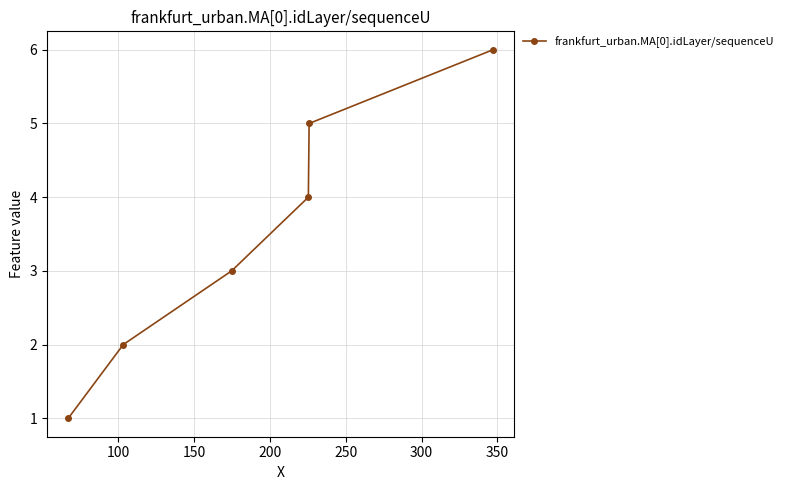

Does the chart have visible grid lines?

Yes